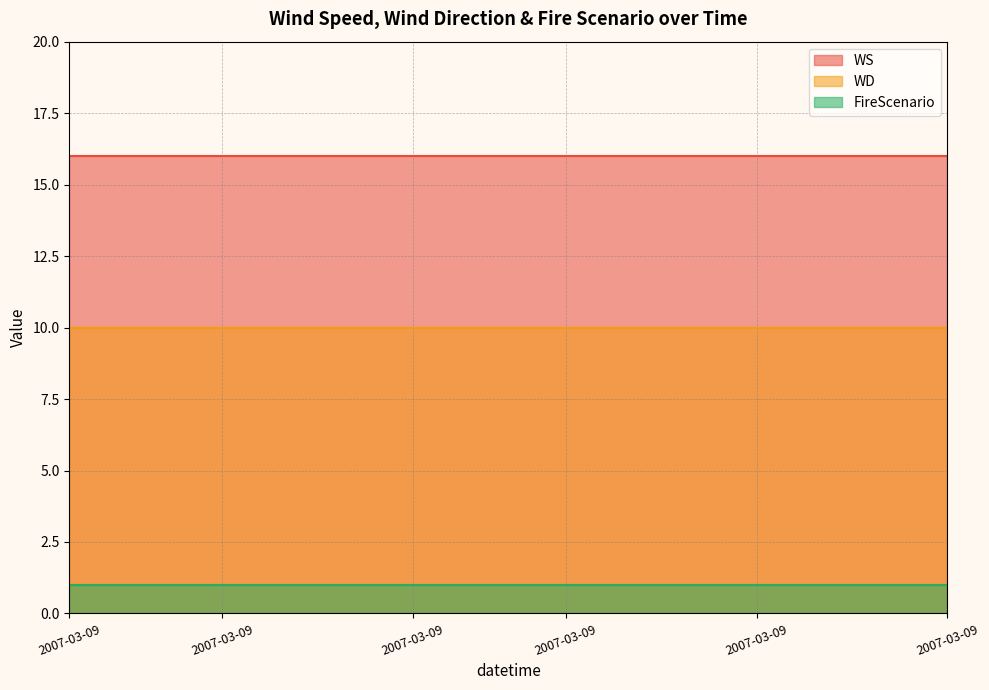

Between 11 and 7, which is larger?

11